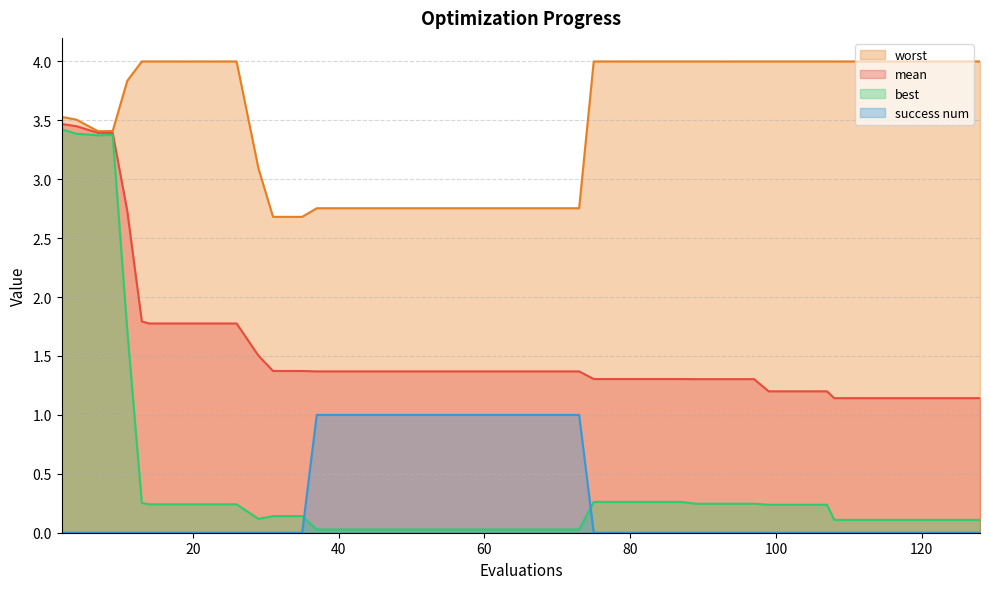

Which label corresponds to the largest value in the chart?

13